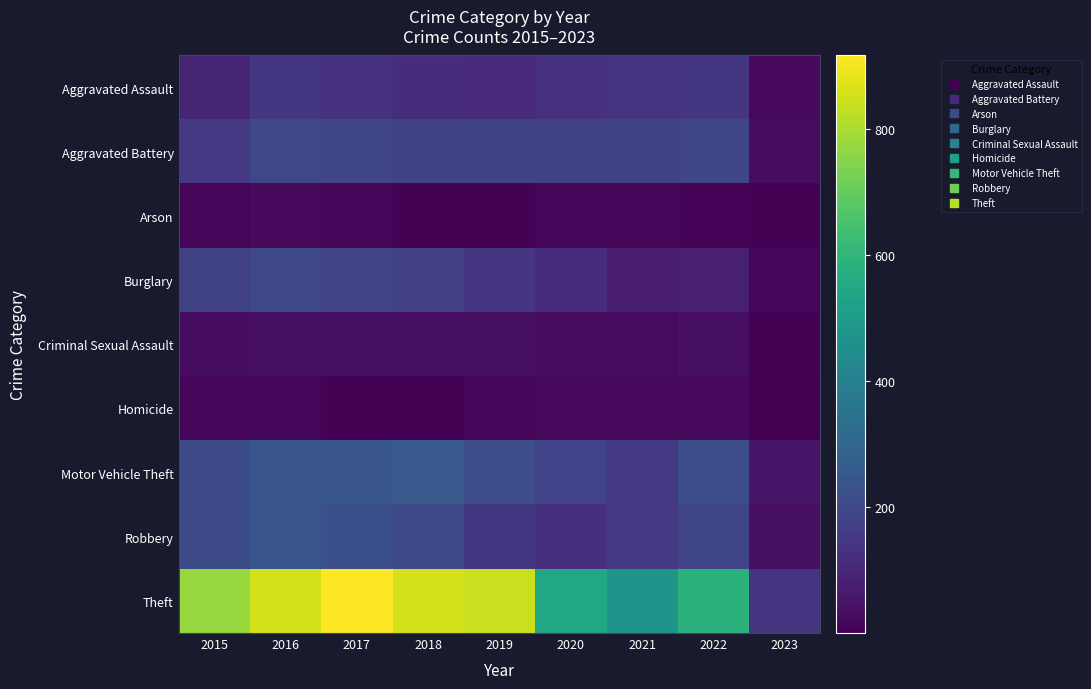

Which category has the lowest value across all series?

2023